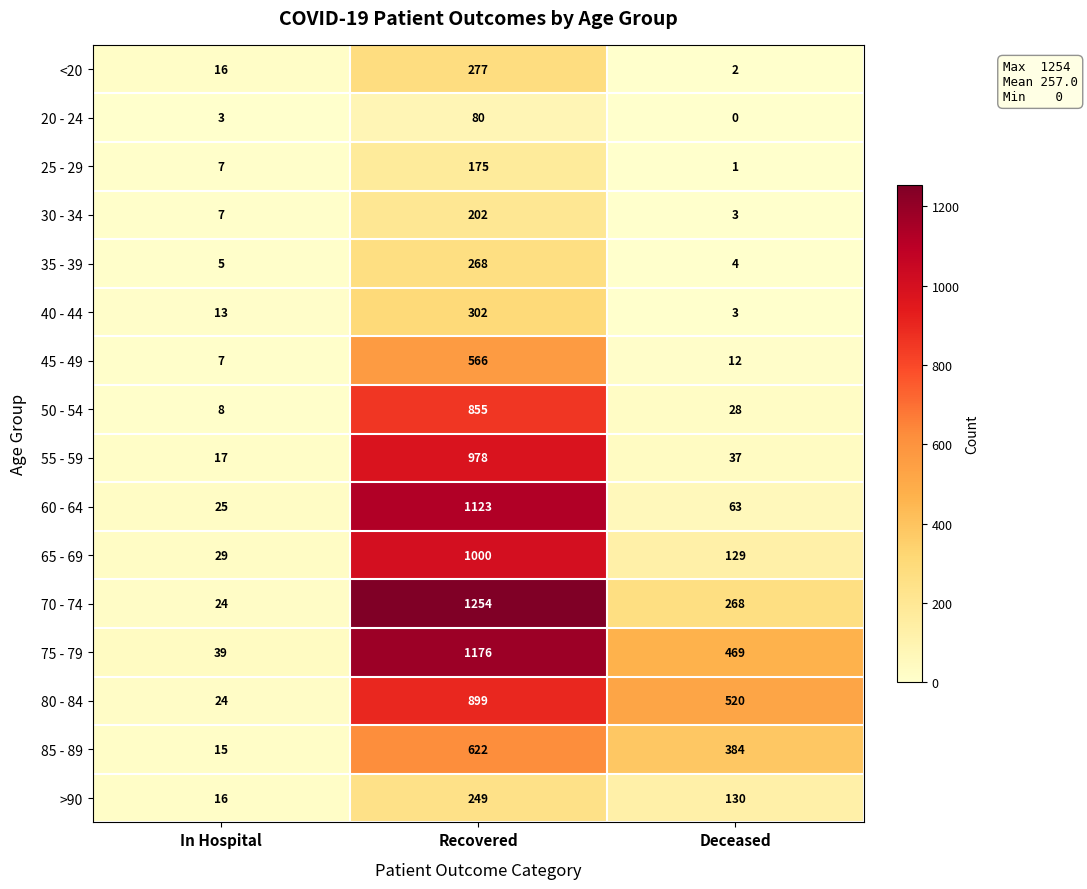

How many data points does each series have?

3